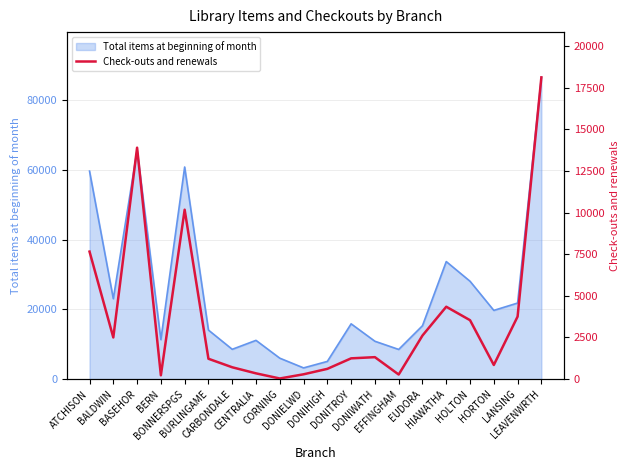

What position from the right is DONIELWD?

11